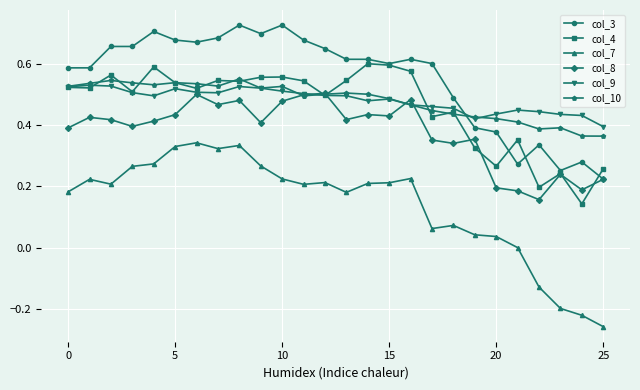

True or false: col_8 has more than 2 points higher than both neighbors.

True